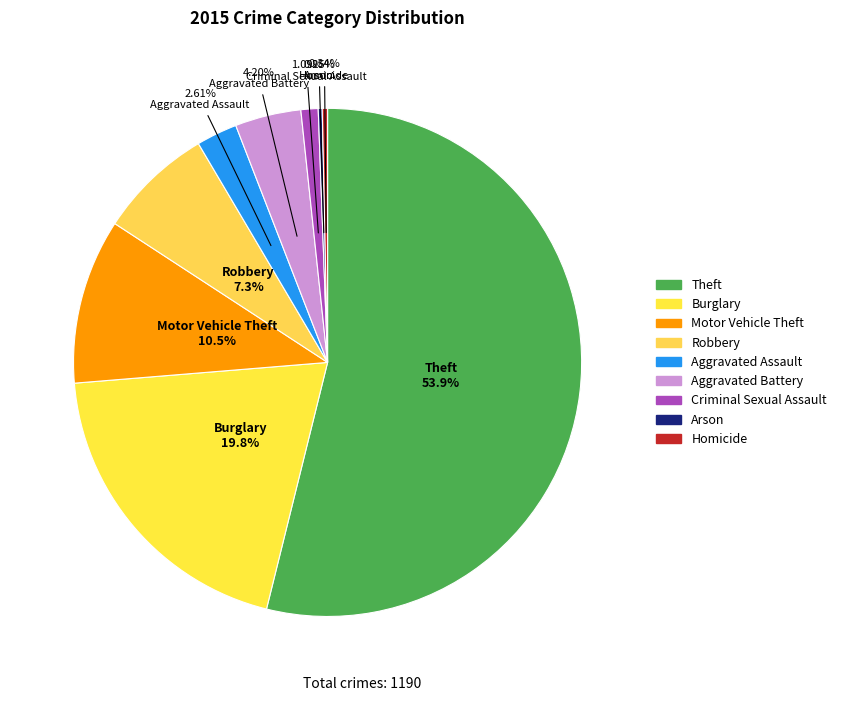

What is the total percentage of Burglary and Motor Vehicle Theft?

30.3%